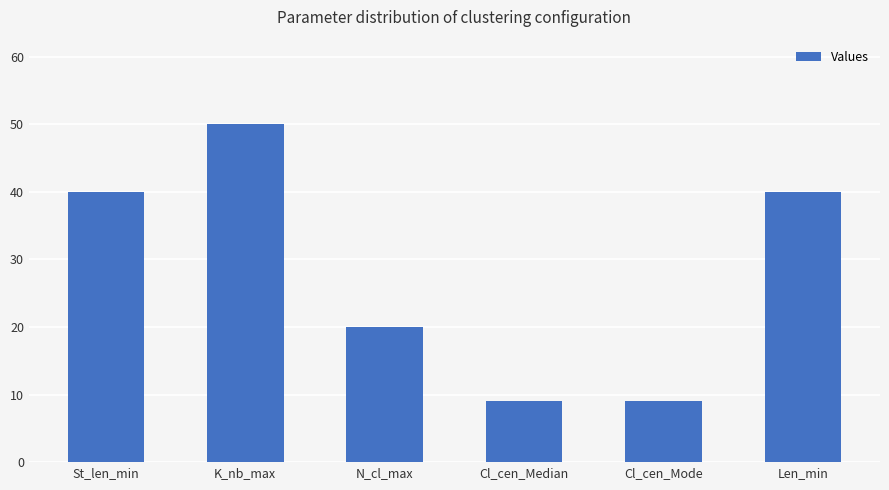

What is the greatest value displayed?

50